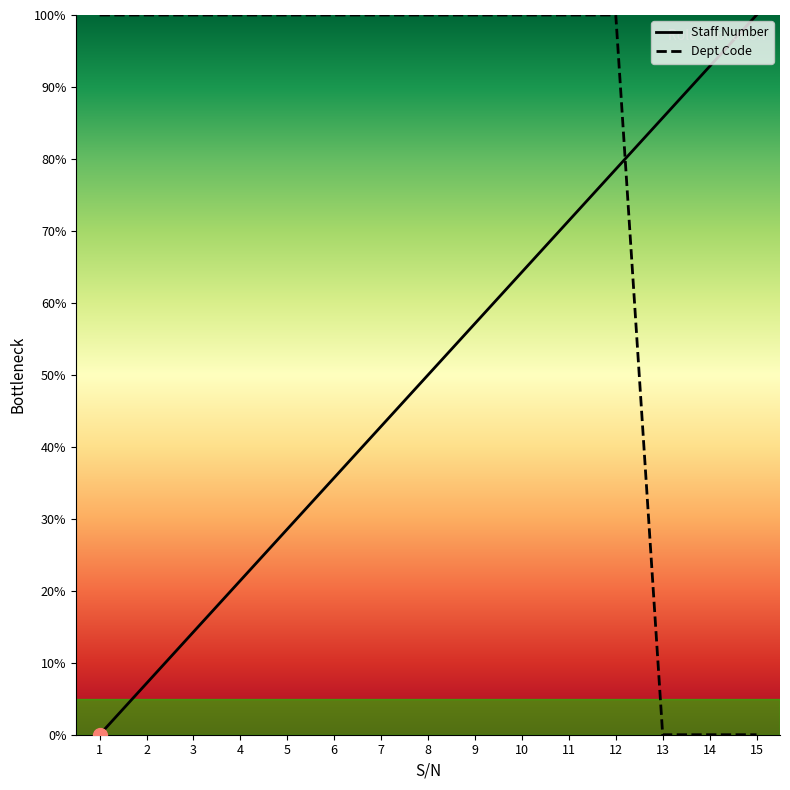

At which label does Staff Number first exceed 50?

9